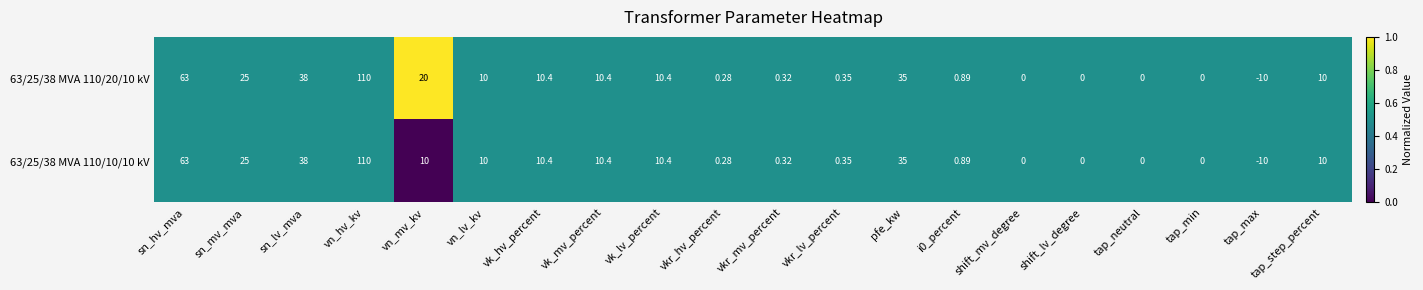

At which category does the chart reach its minimum across all series?

tap_max